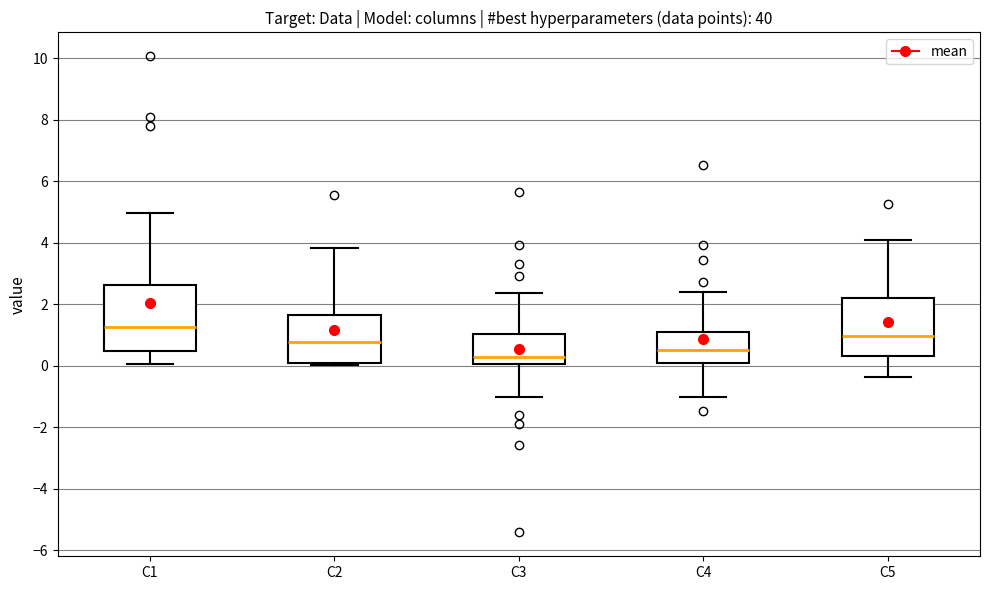

Reading left to right, read every box against the y-axis: the position of its median line, the range the box covers, and the ends of its whiskers. The values are not printed on the chart, so give them approximately, as read against the axis.

C1: median 1.2, box 0.4 to 2.6, whiskers 0.0 to 5.0
C2: median 0.8, box 0.0 to 1.6, whiskers 0.0 (just below the box's lower edge) to 3.8
C3: median 0.4, box 0.0 to 1.0, whiskers -1.0 to 2.4
C4: median 0.6, box 0.0 to 1.0, whiskers -1.0 to 2.4
C5: median 1.0, box 0.4 to 2.2, whiskers -0.4 to 4.0